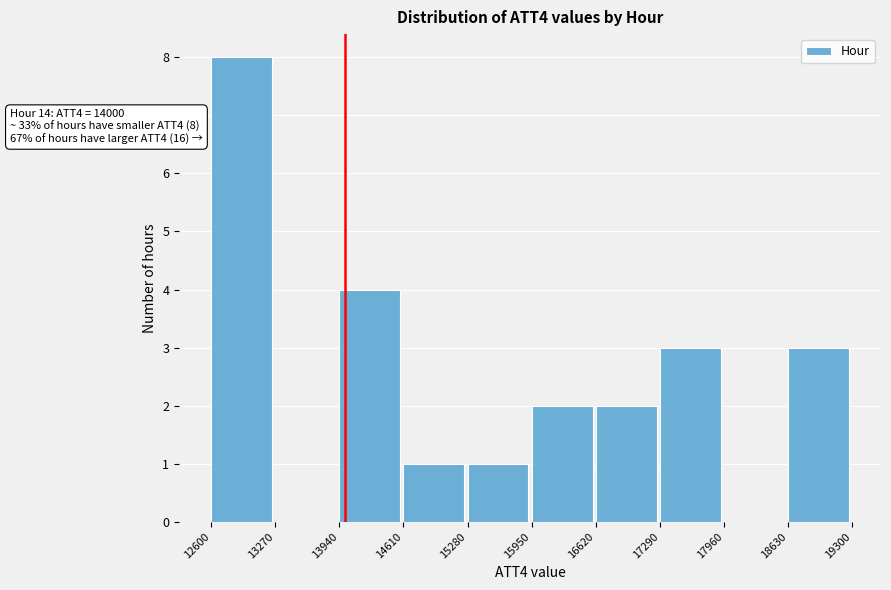

Which range on the x-axis has the tallest bar?

12600 to 13270